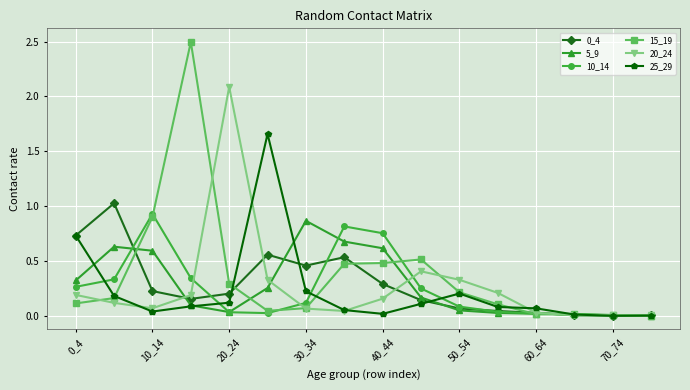

True or false: 20_24 has more than 1 interior local peaks.

True